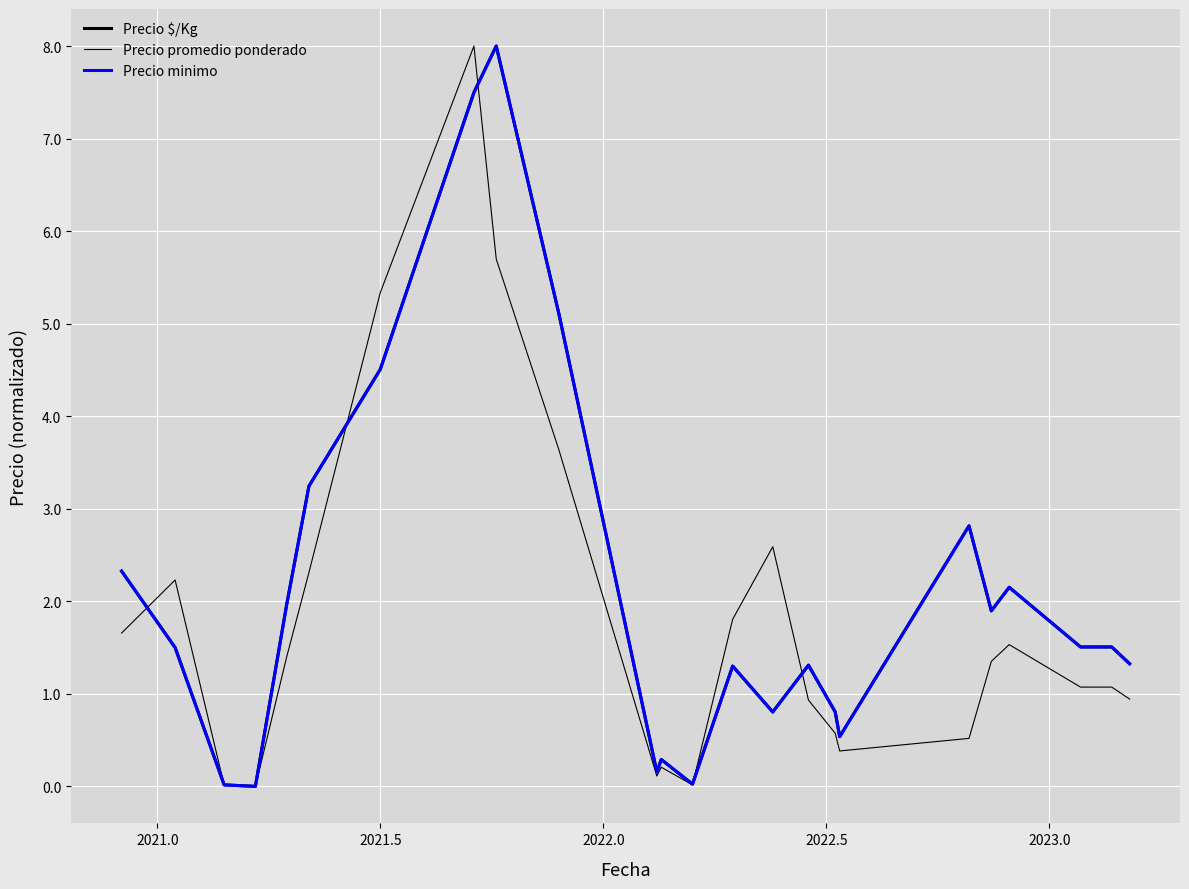

Is this an area chart (filled region under the line)?

No